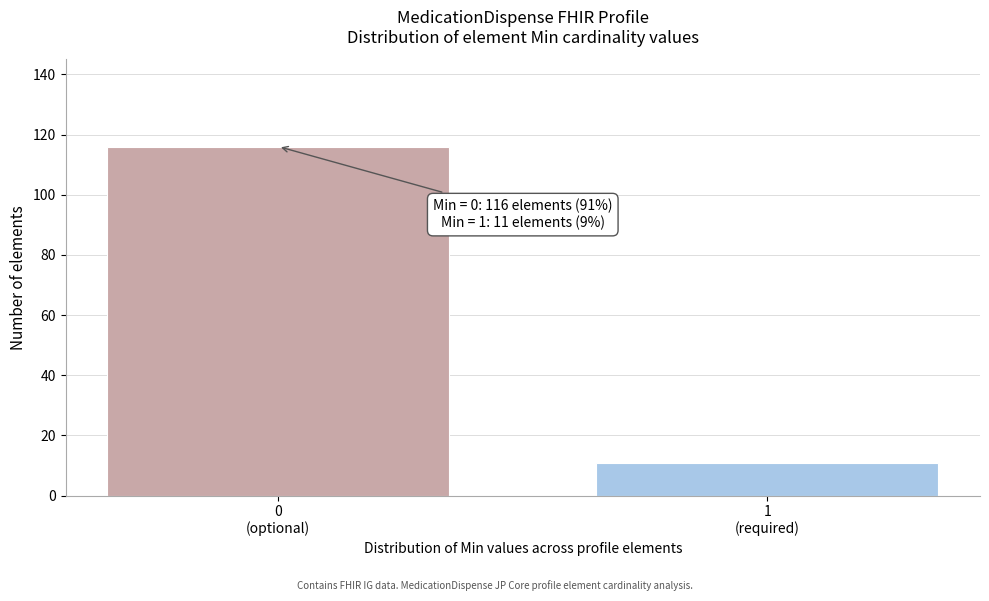

Reading right to left, what are all the values shown in this chart?

11	116